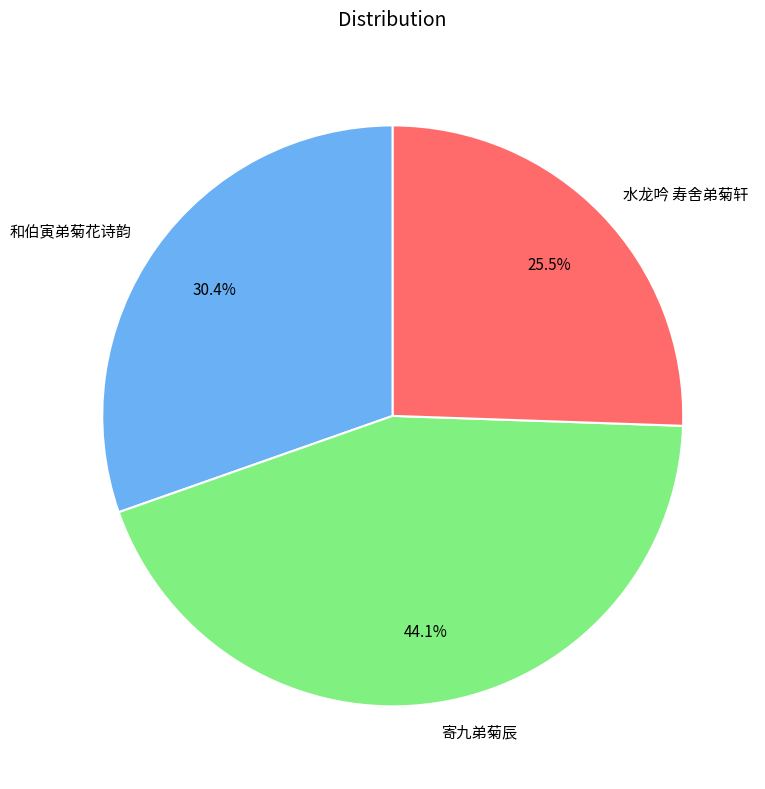

Which has a higher value, 寄九弟菊辰 or 水龙吟 寿舍弟菊轩?

寄九弟菊辰